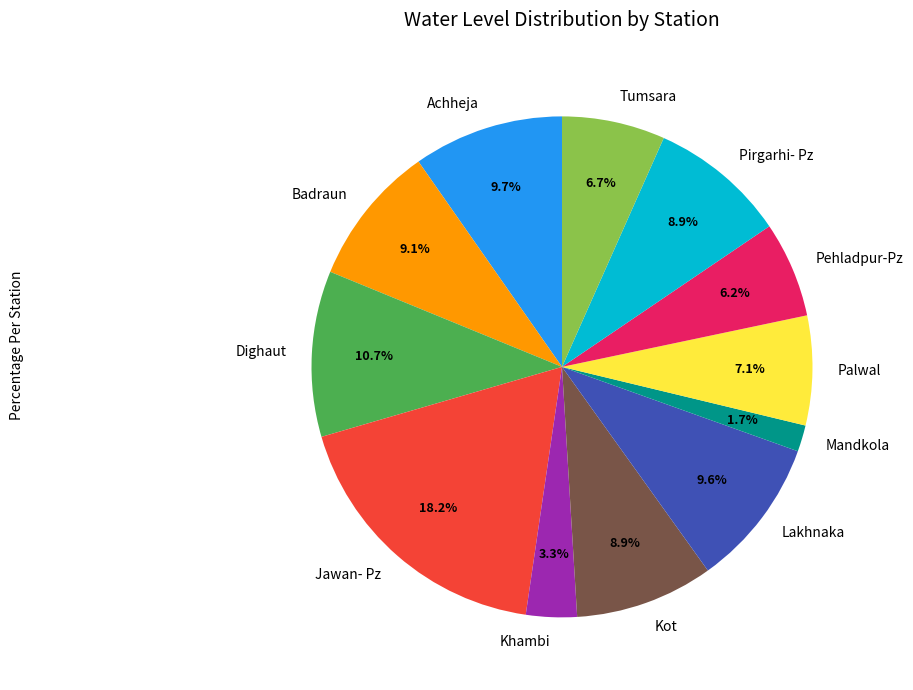

To the nearest percent, what is the average slice percentage?

8%